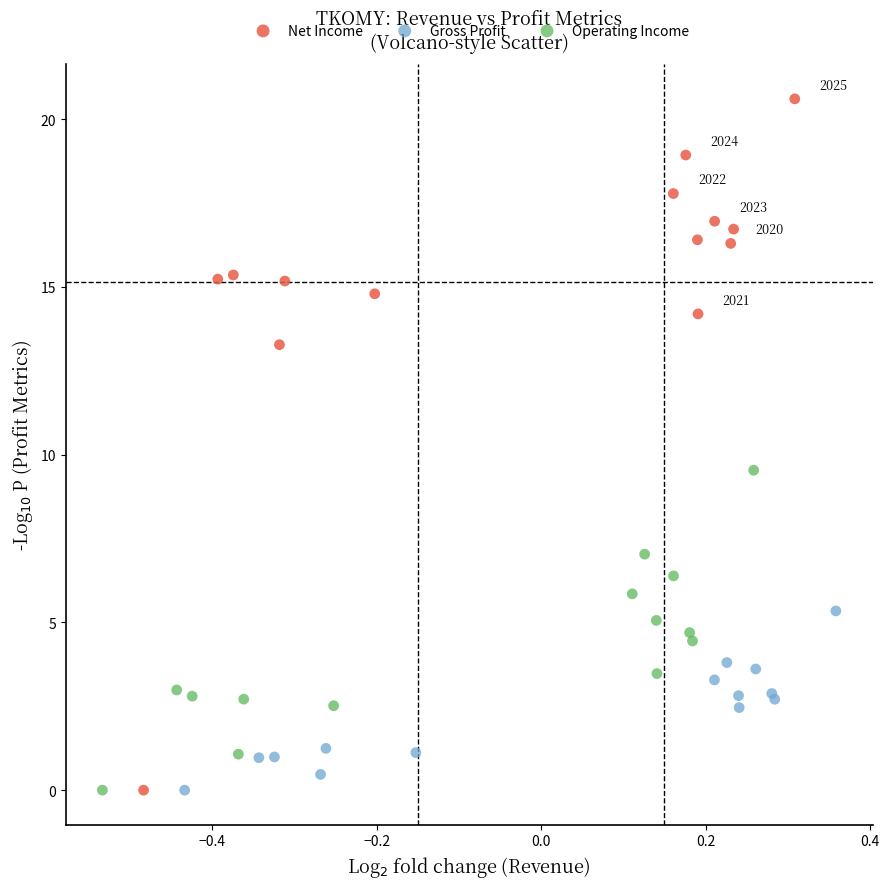

Which series reaches the maximum Y coordinate?

Net Income